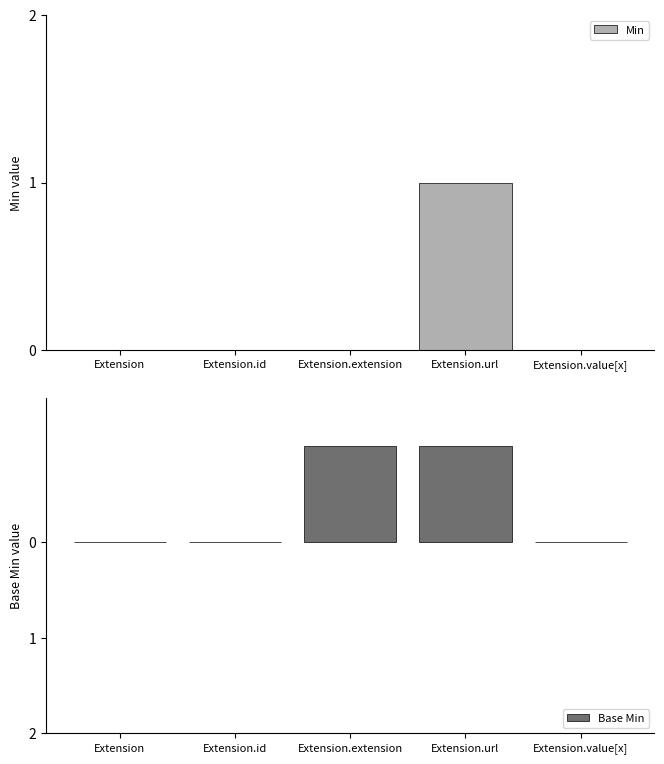

How many distinct data groups are displayed?

2